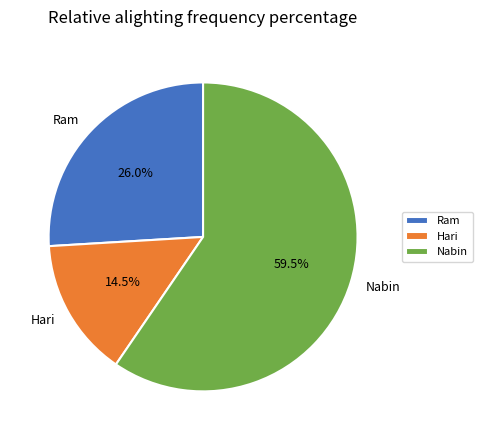

Which category has the smallest portion of the pie?

Hari